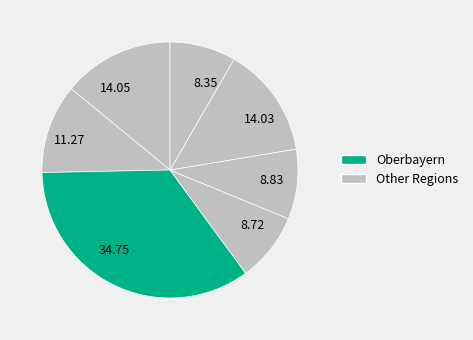

How many slices are in this pie chart?

7